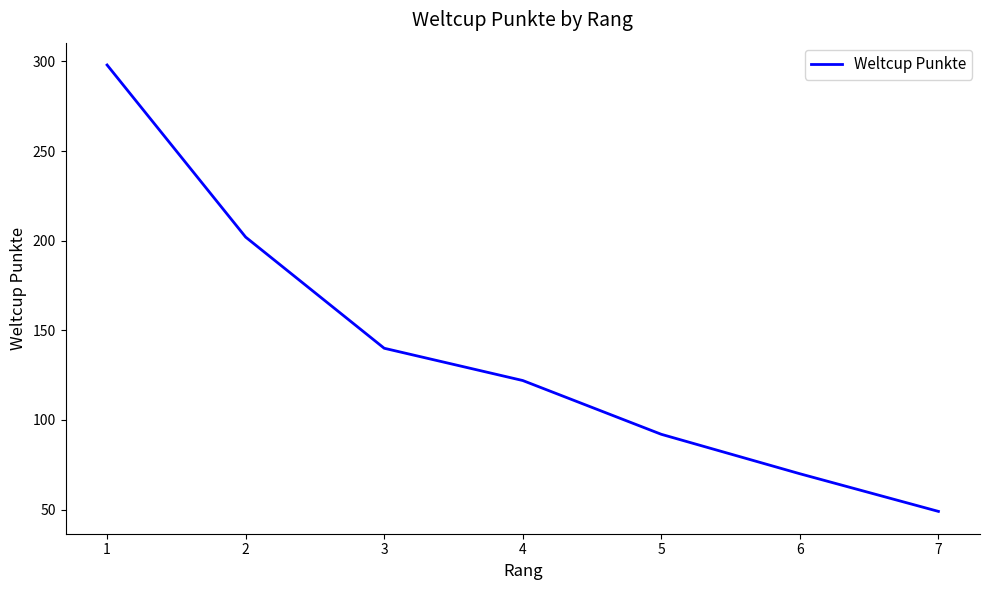

Where is the data nearest to the value 173?

2